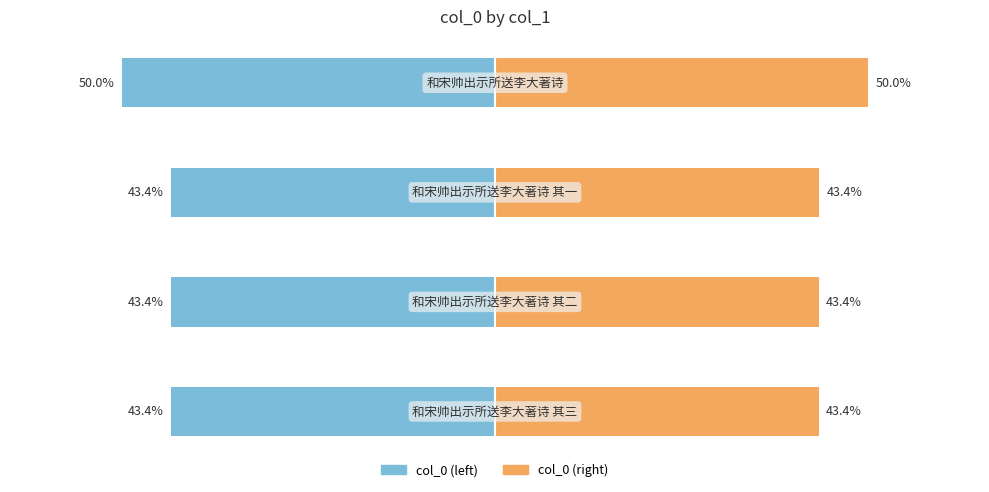

At how many categories does at least one series exceed 11?

4